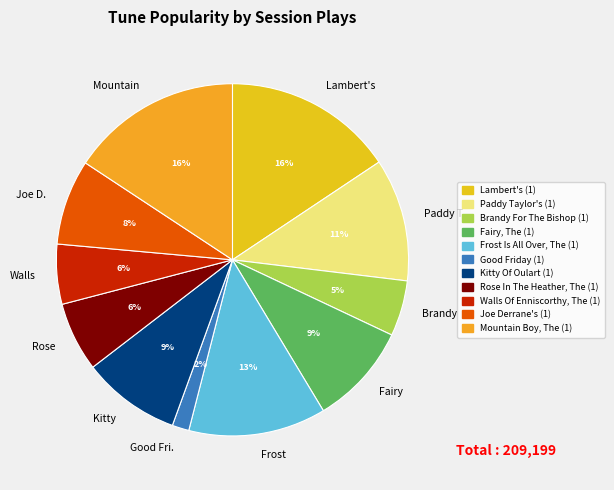

Do Rose and Paddy T. together represent more than half of the pie?

No